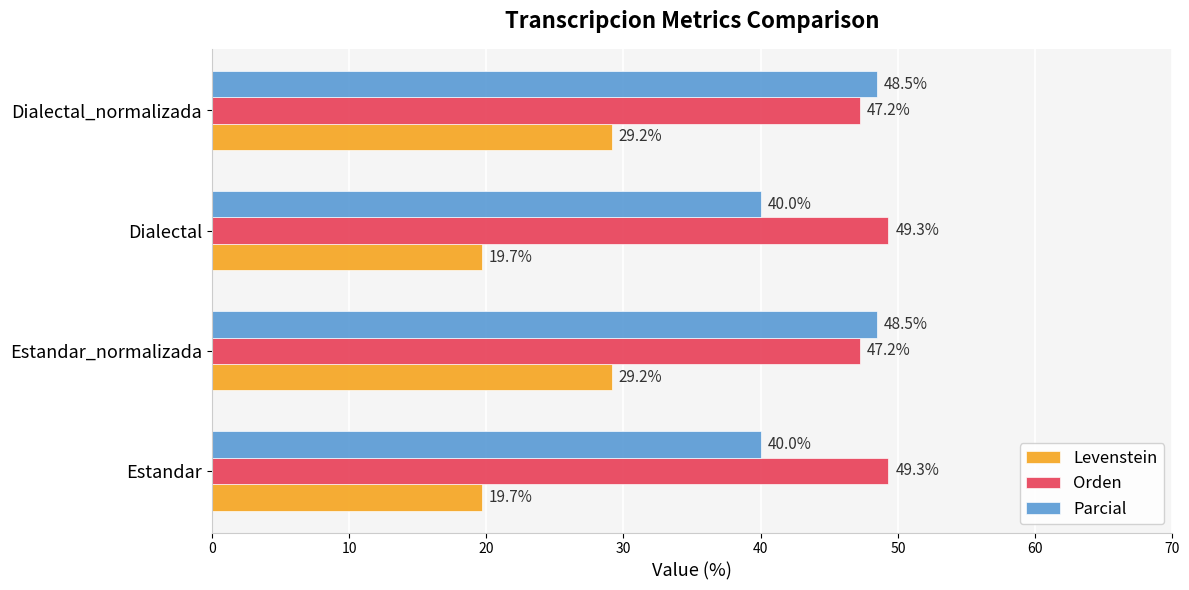

List the series in order of their overall mean, highest first.

Orden, Parcial, Levenstein